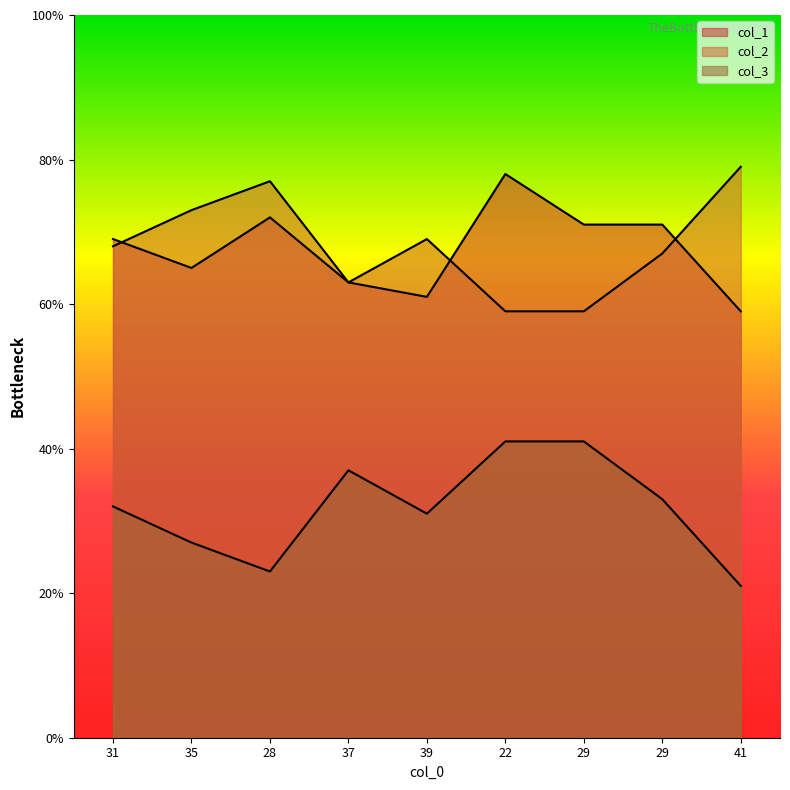

List the series in order of their peak value, lowest first.

col_3, col_1, col_2